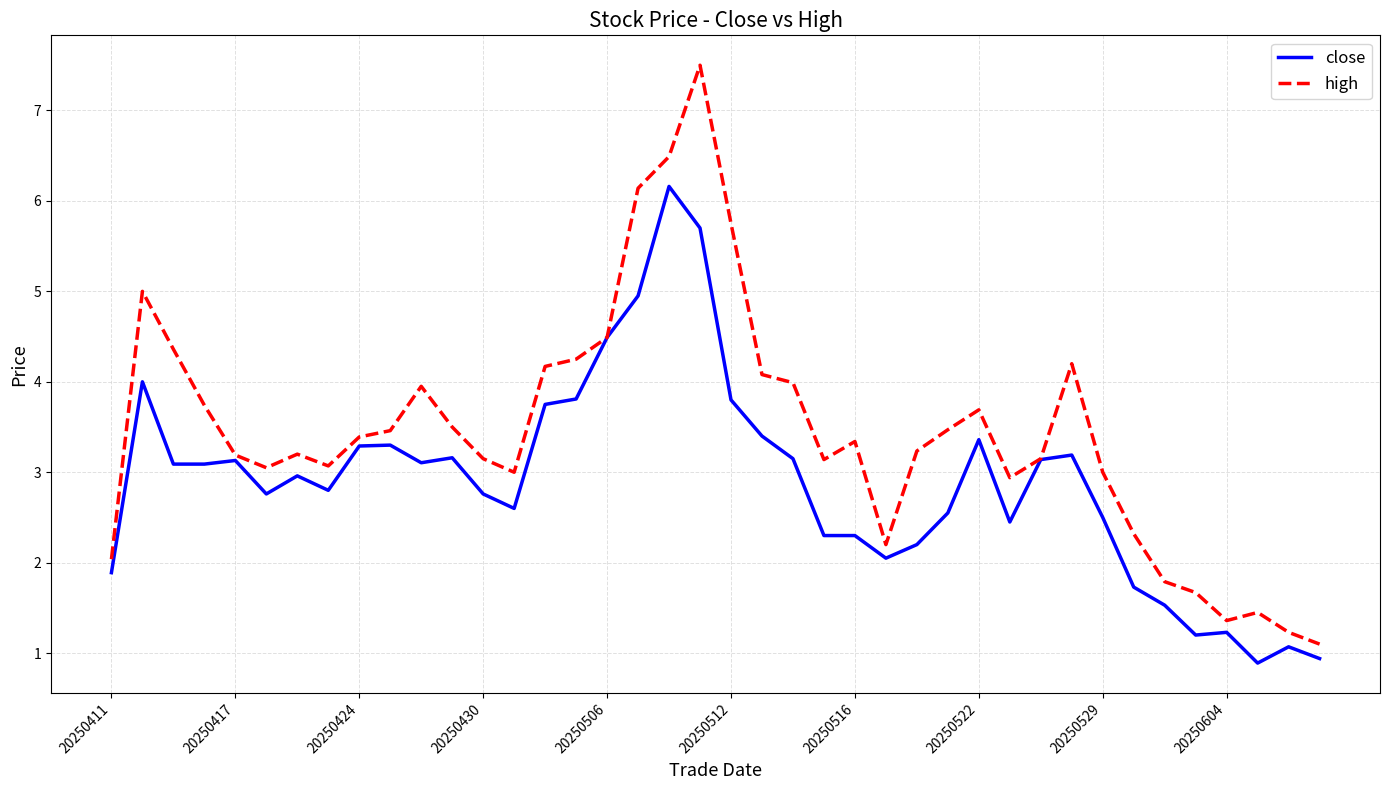

What is the average value of the high series?

3.5